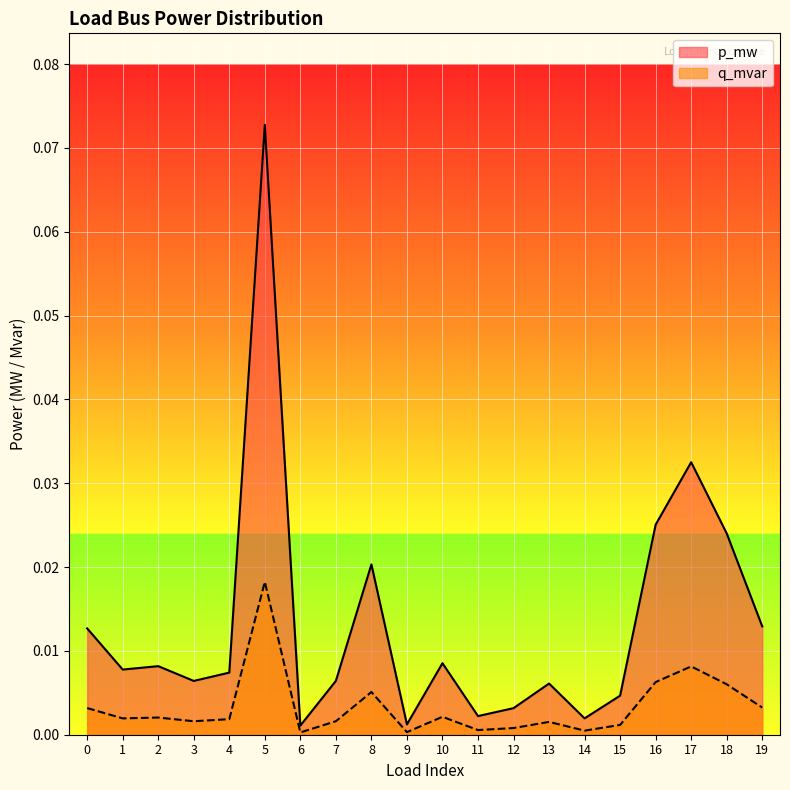

Which series has the largest range (max minus min)?

p_mw